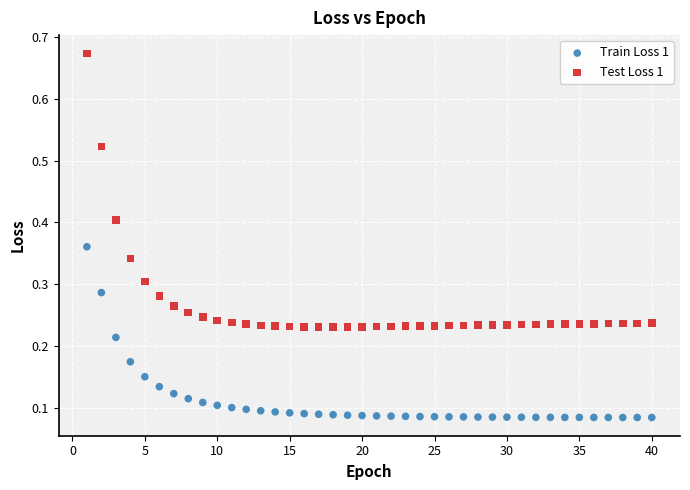

Across all data points, what is the range of Y values (max minus min)?

0.6